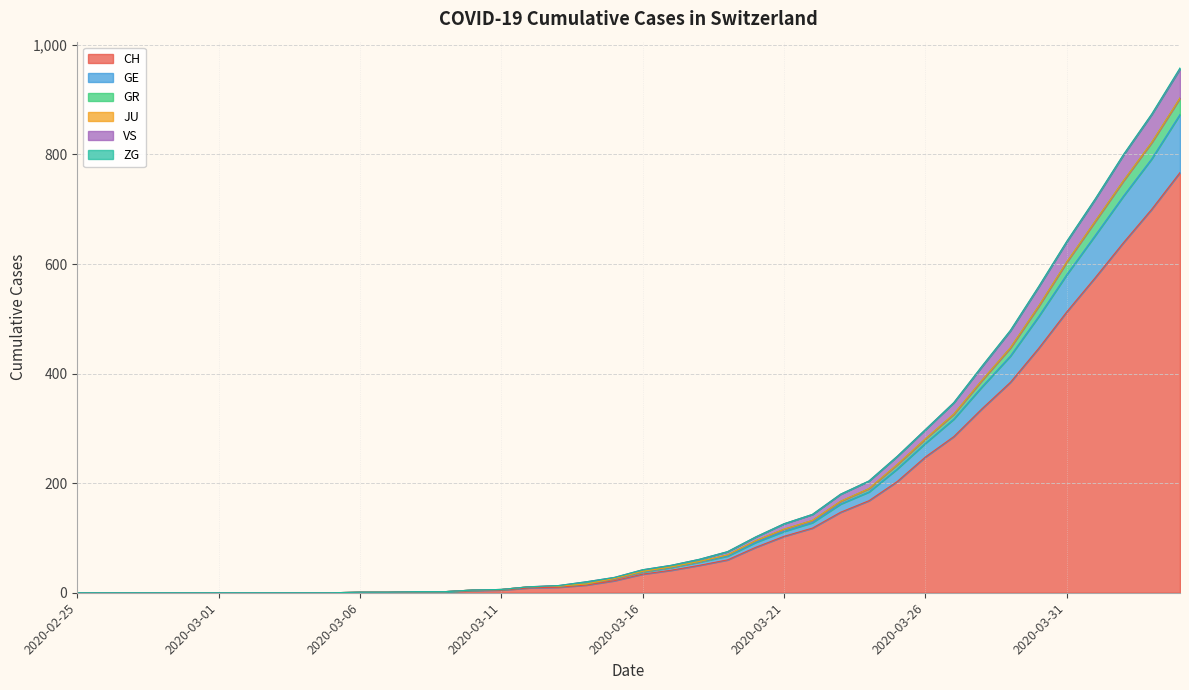

The value of CH at 2020-03-02 is 0. True or false?

True